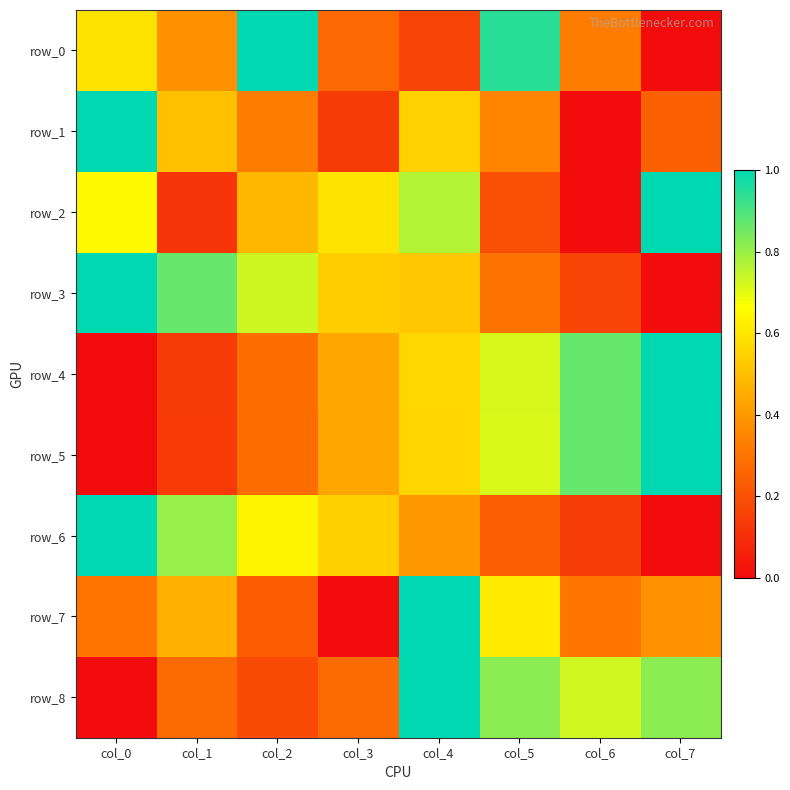

Is it true that row_1 equals 1.0 at col_0?

True